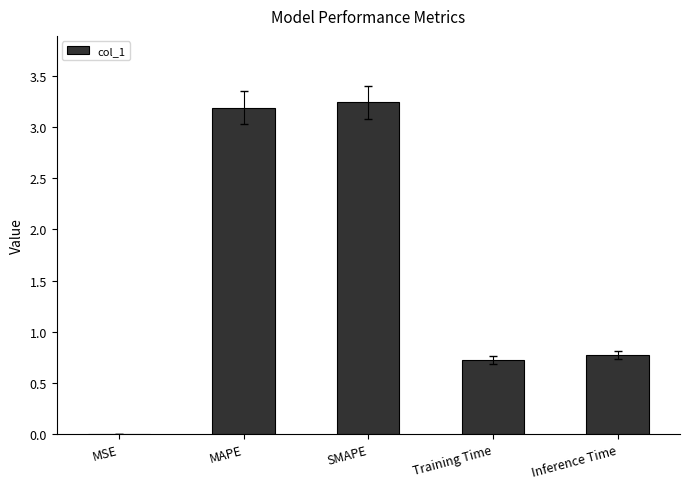

What is the sum of the values at SMAPE and Inference Time?

4.0